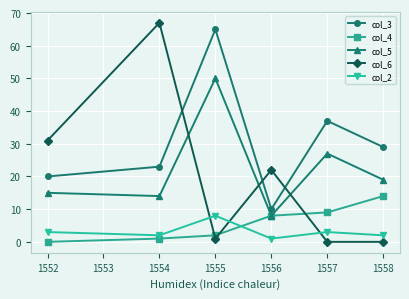

List the labels in order of col_3 value, smallest first.

1556, 1552, 1554, 1558, 1557, 1555